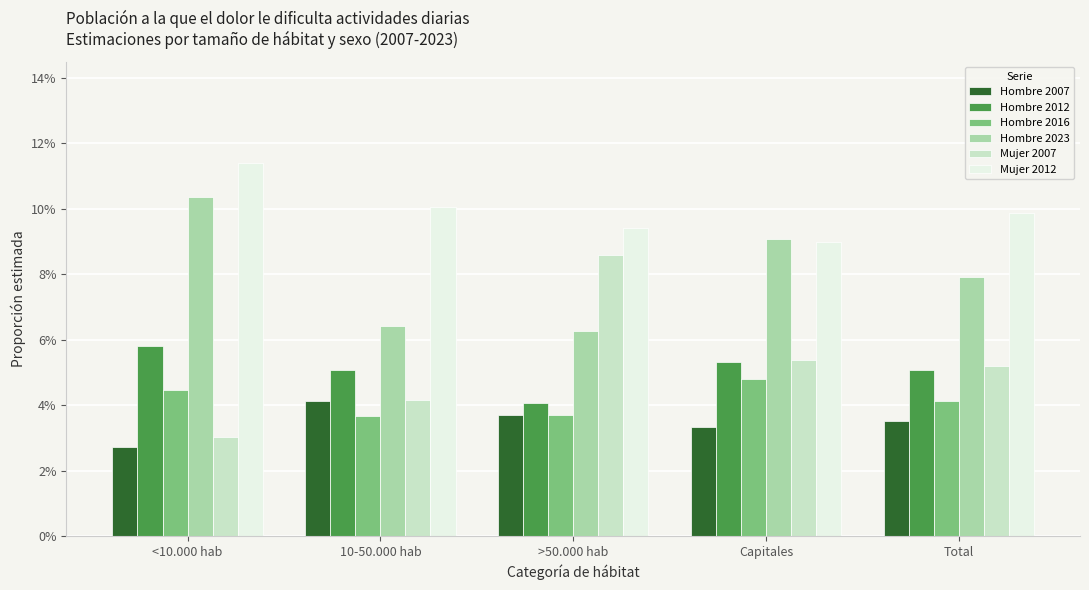

Which series has the largest total across all categories?

Mujer 2012